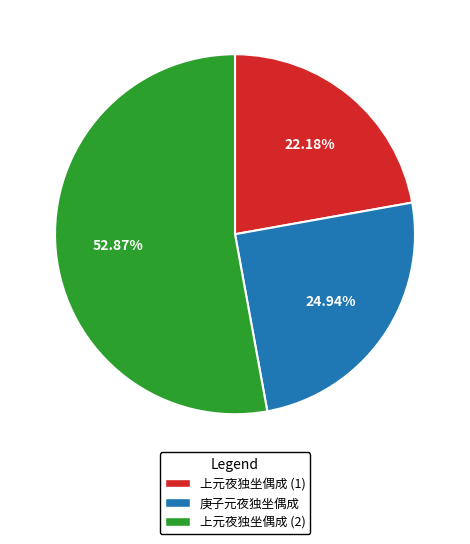

Does 上元夜独坐偶成 (1) account for over 50% of the chart?

No